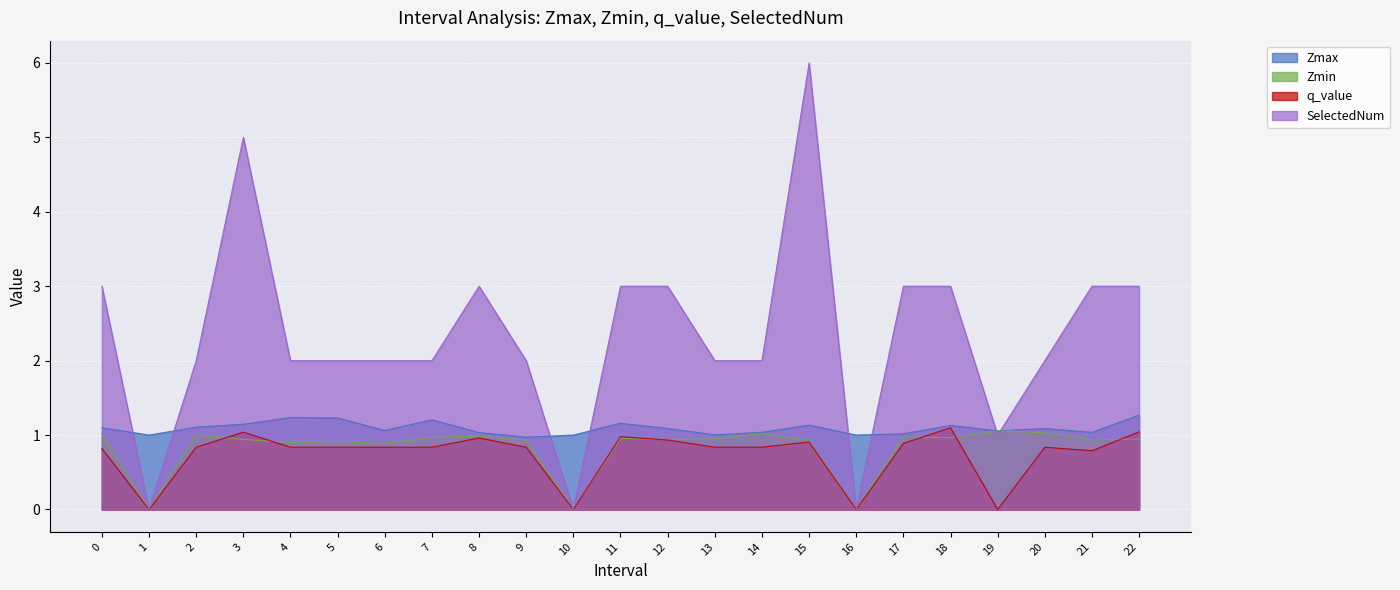

List the series in order of their peak value, lowest first.

Zmin, q_value, Zmax, SelectedNum